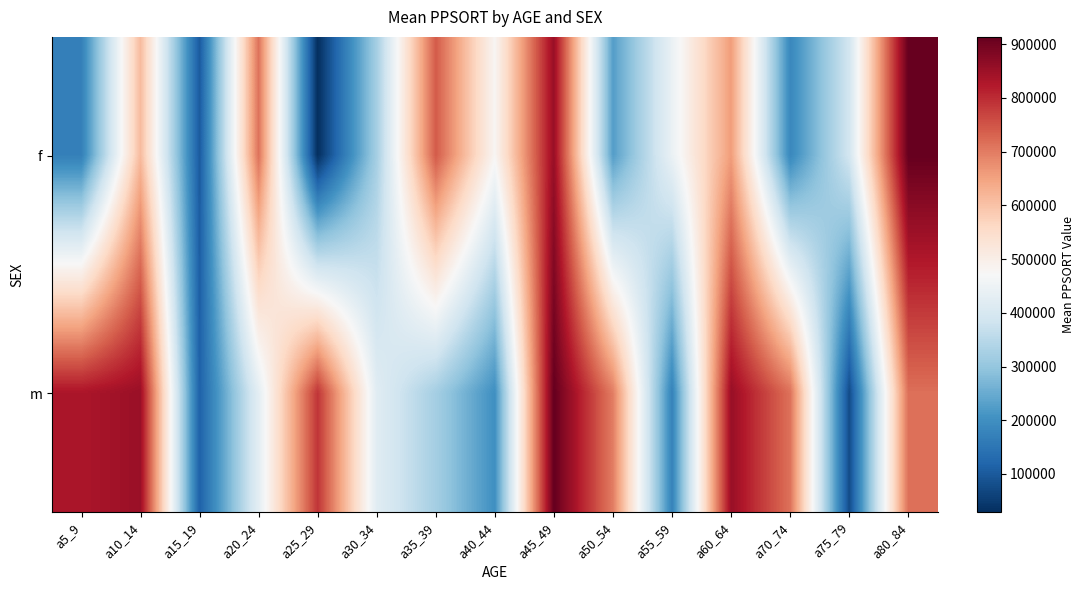

Which category has the lowest value across all series?

a25_29